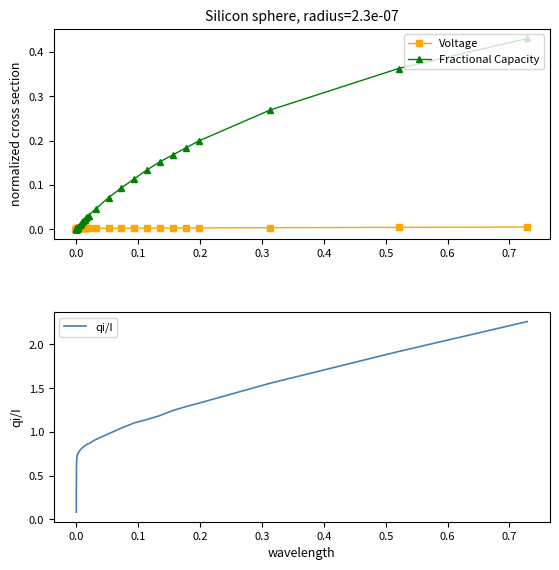

What is the difference between the maximum and second lowest values in the qi/I series?

2.1